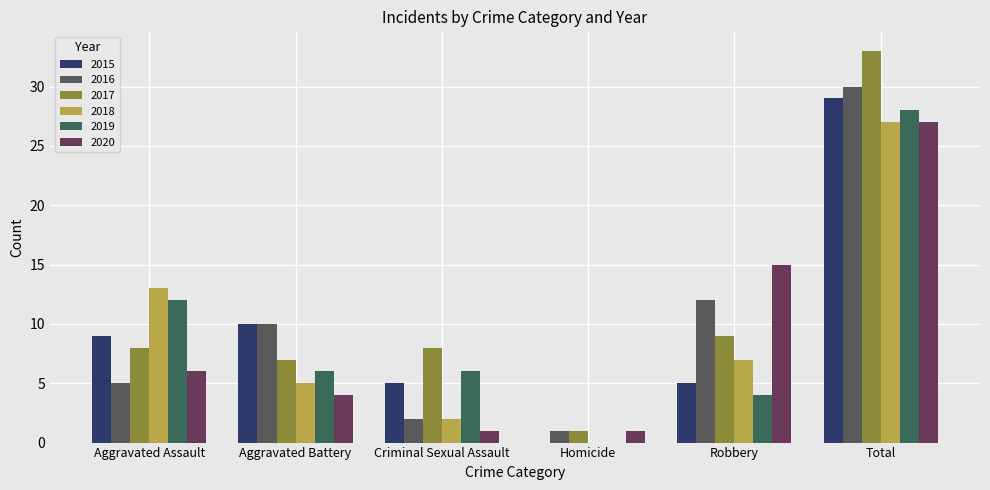

Which series has the largest total across all categories?

2017